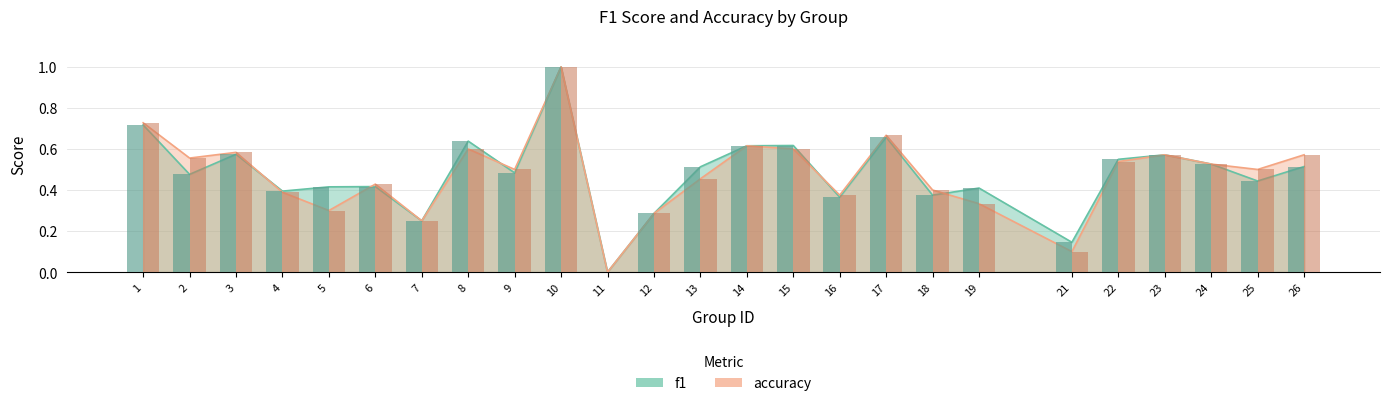

Reading left to right, list all the values displayed in this chart.

f1: 0.7	0.5	0.6	0.4	0.4	0.4	0.2	0.6	0.5	1.0	0.0	0.3	0.5	0.6	0.6	0.4	0.7	0.4	0.4	0.1	0.5	0.6	0.5	0.4	0.5
accuracy: 0.7	0.6	0.6	0.4	0.3	0.4	0.2	0.6	0.5	1.0	0.0	0.3	0.5	0.6	0.6	0.4	0.7	0.4	0.3	0.1	0.5	0.6	0.5	0.5	0.6